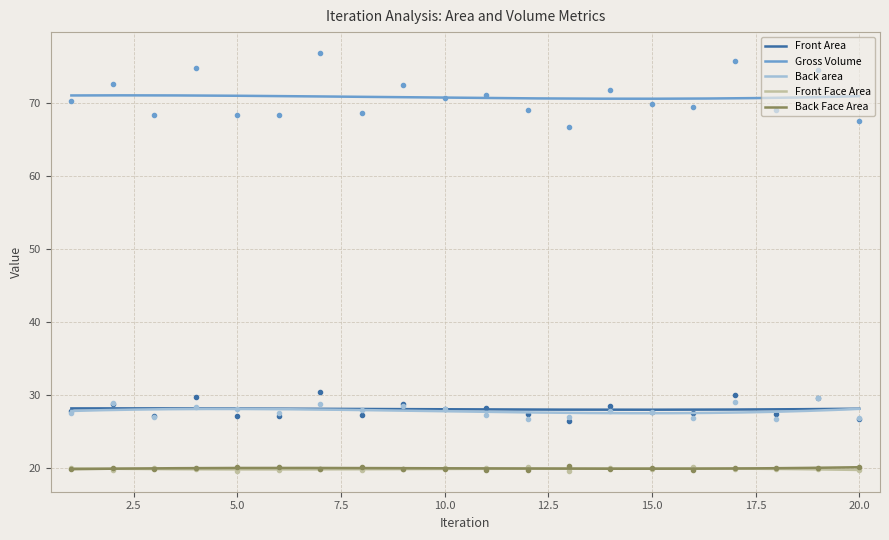

True or false: Front Face Area and Front Area cross at least once.

False